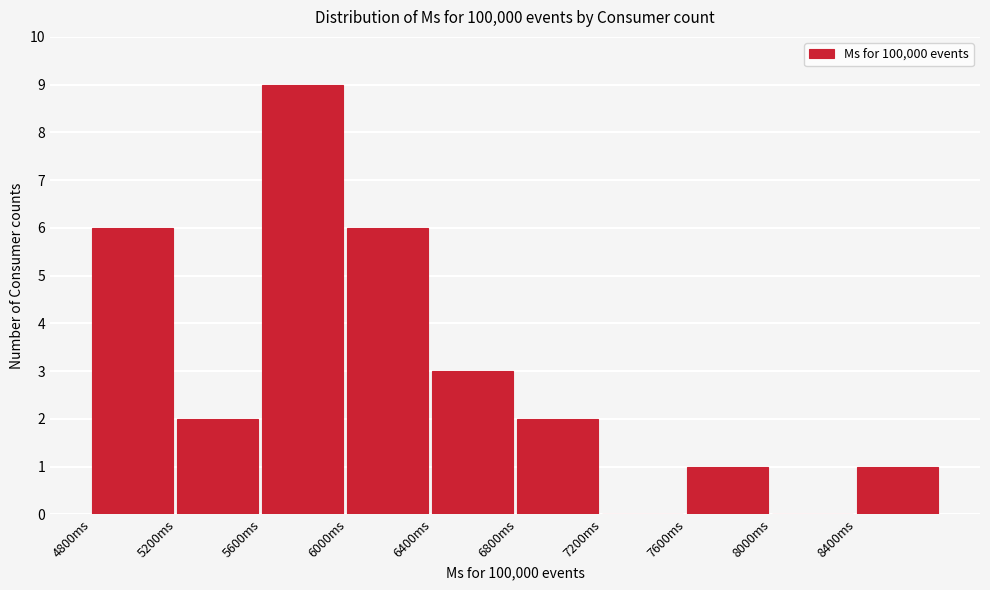

Reading left to right, list every bar in this chart as the range it spans on the x-axis followed by its height. The values are not printed on the chart, so give them approximately, as read against the axis.

4800 to 5200: 6
5200 to 5600: 2
5600 to 6000: 9
6000 to 6400: 6
6400 to 6800: 3
6800 to 7200: 2
7200 to 7600: 0
7600 to 8000: 1
8000 to 8400: 0
8400 to 8800: 1